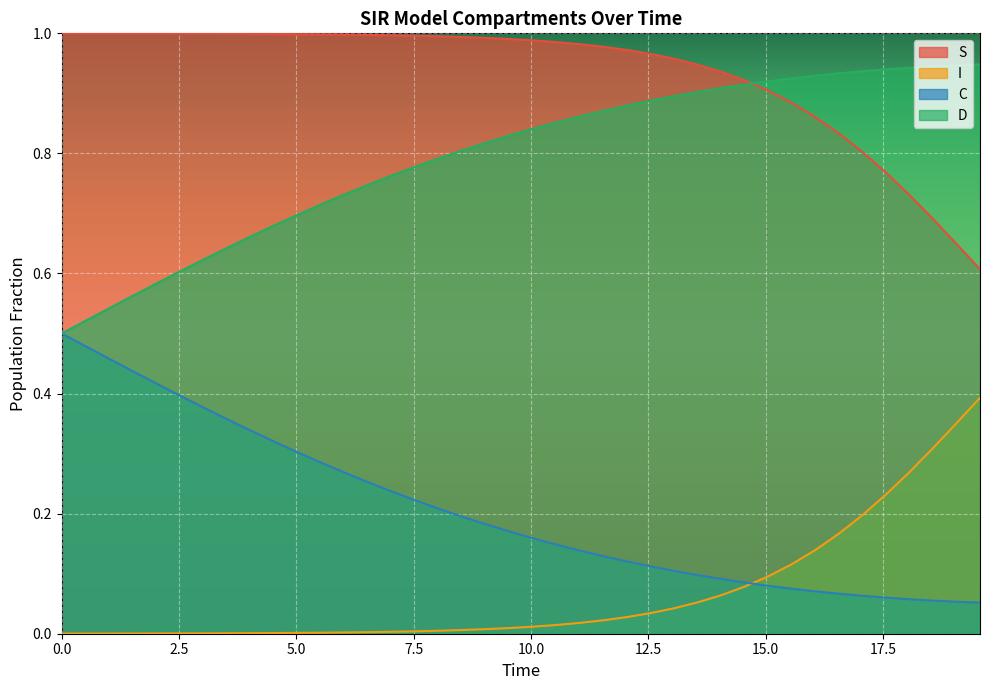

What is the average value of the I series?

0.1